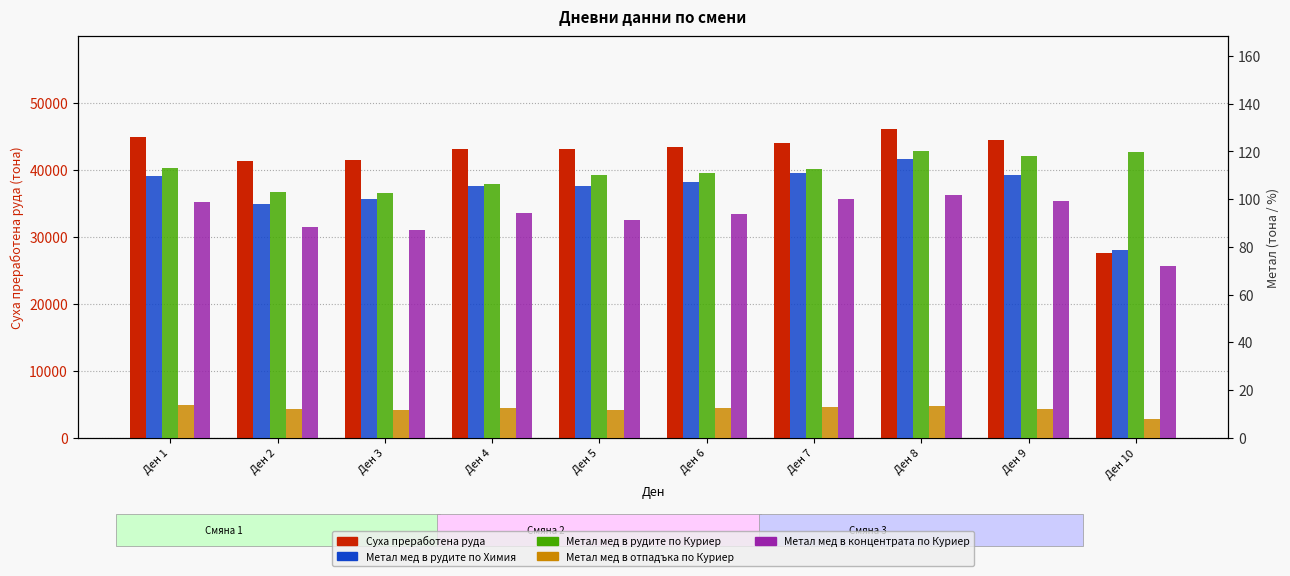

What is the highest value of the Метал мед в рудите по Куриер series?

120.2